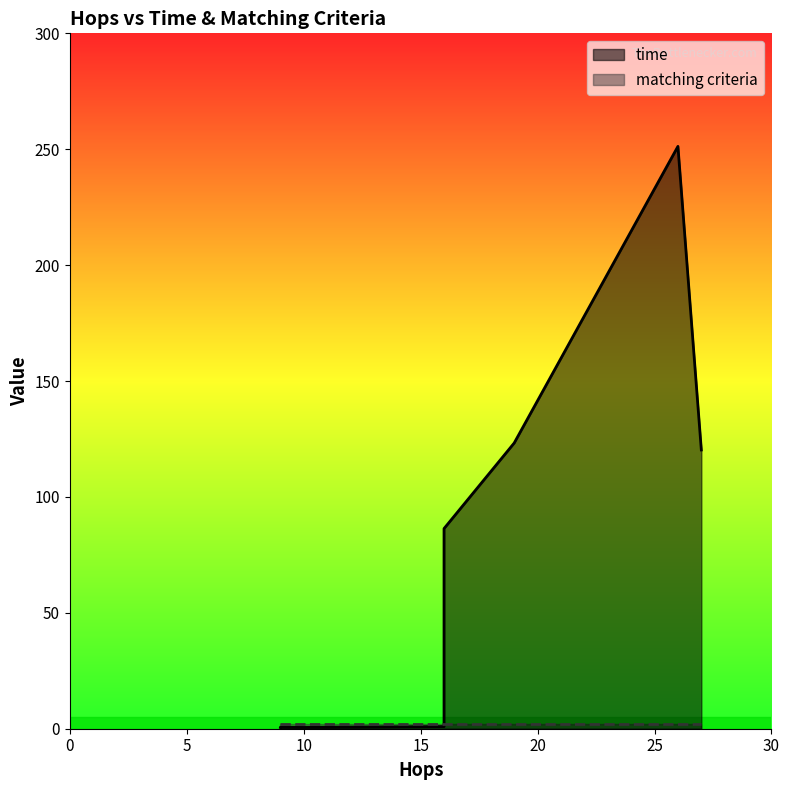

True or false: matching criteria has more than 1 points higher than both neighbors.

False